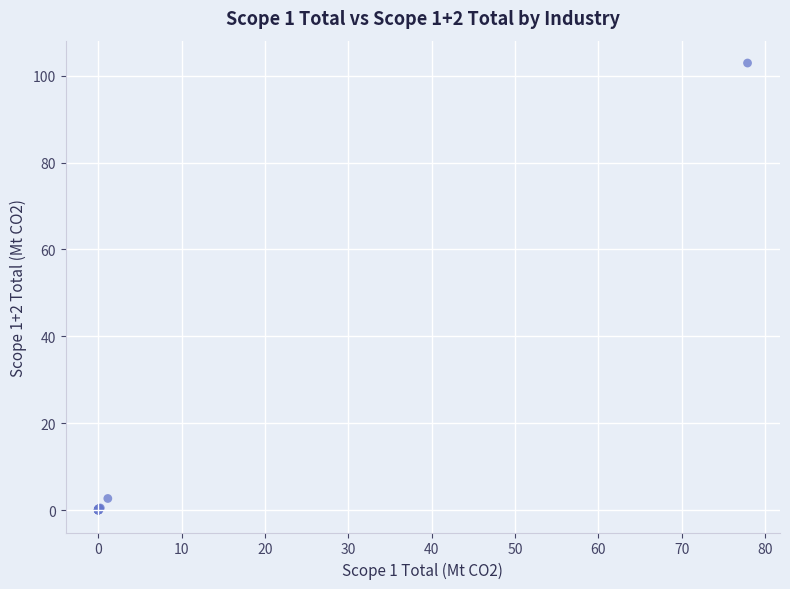

What Y value in the scatter plot is closest to 51?

2.7